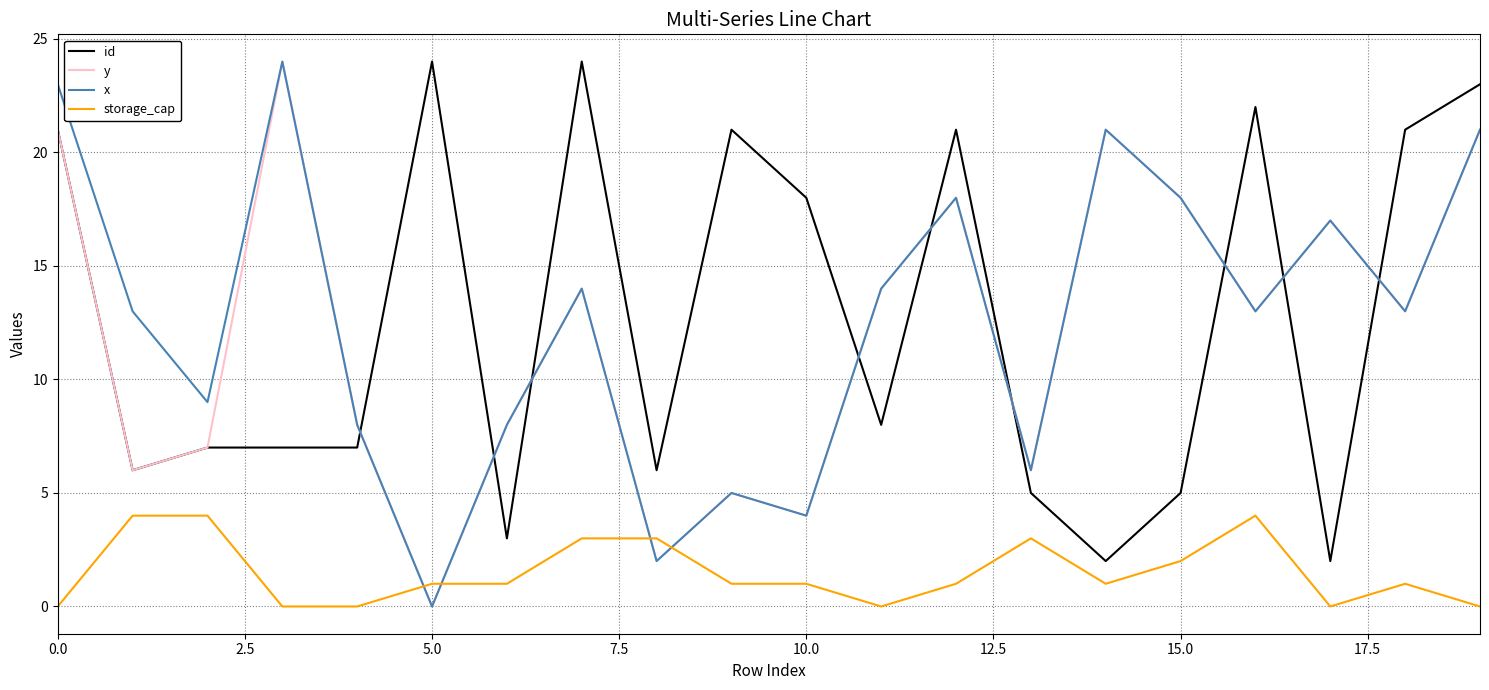

True or false: id and storage_cap intersect in this chart.

False